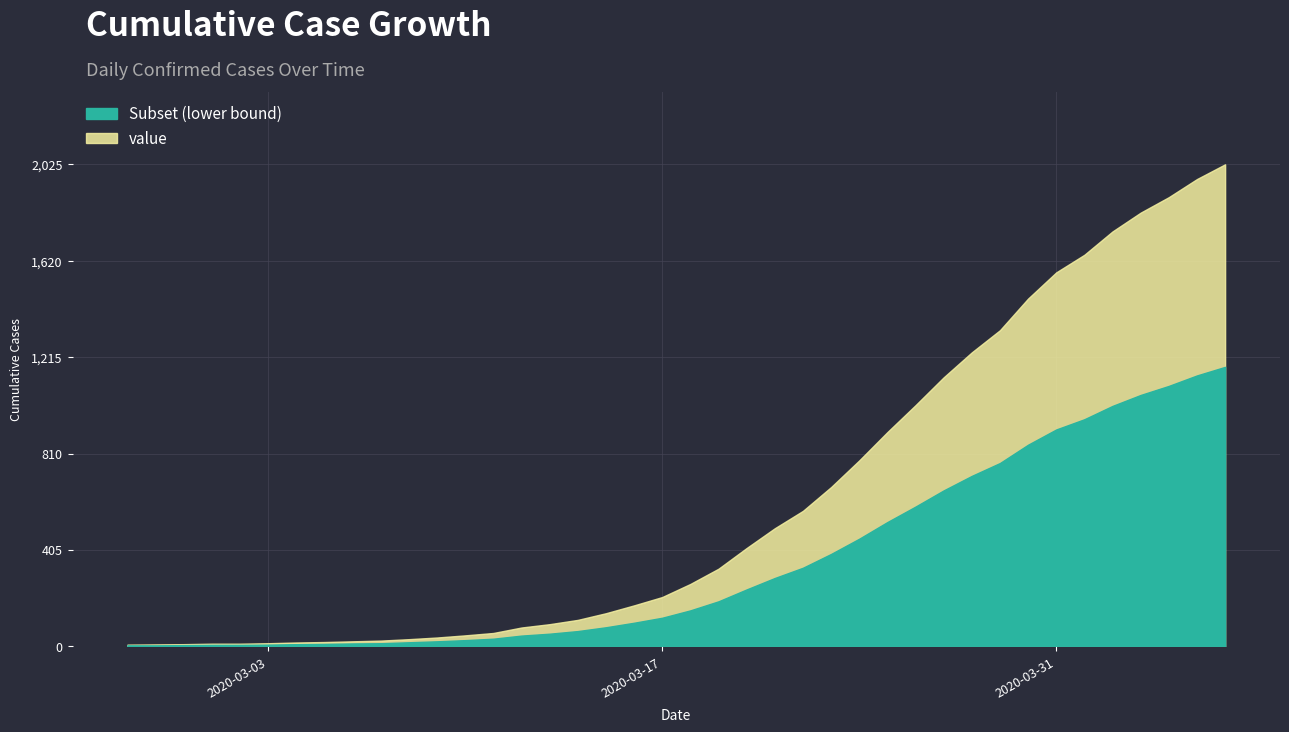

Reading left to right, list all the values displayed in this chart.

7	8	9	11	11	13	16	18	21	24	30	37	46	56	79	93	111	139	172	207	262	326	413	496	569	669	781	900	1013	1130	1235	1328	1461	1571	1645	1743	1822	1887	1963	2025